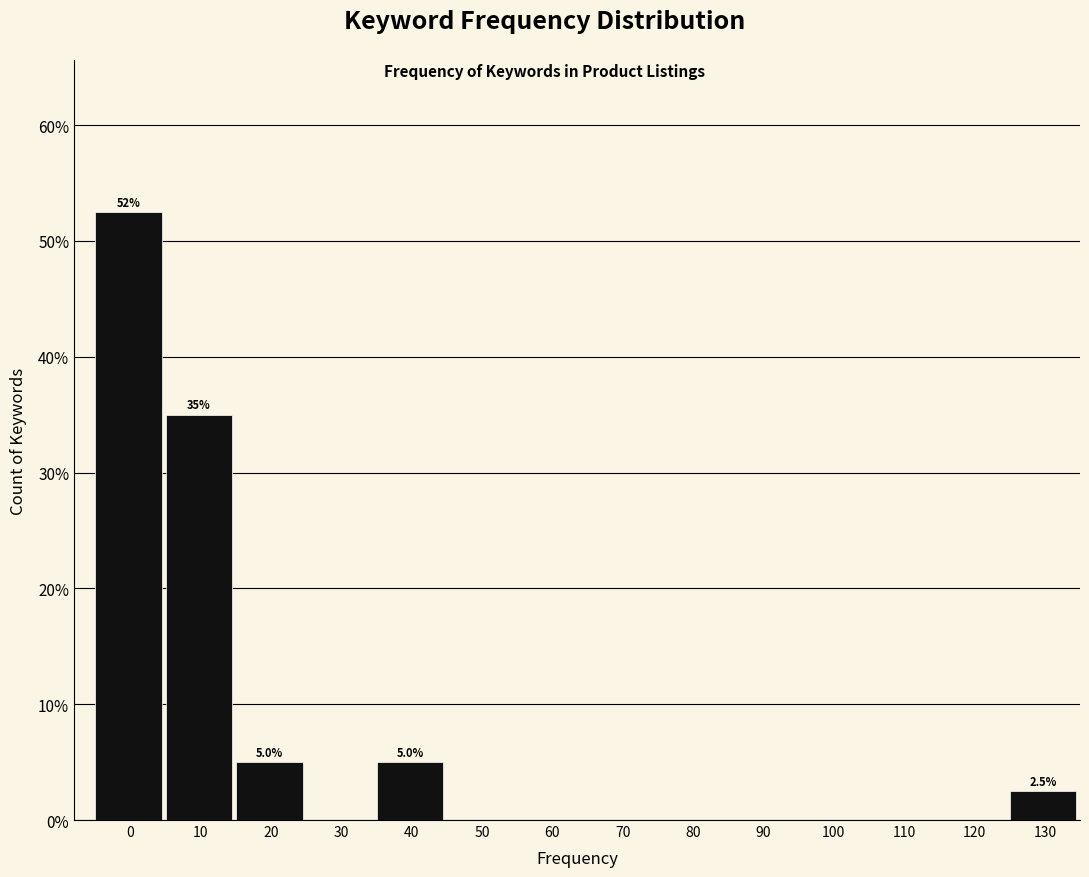

Reading left to right, extract all data points from this chart.

0=52.5	10=35.0	20=5.0	30=0.0	40=5.0	50=0.0	60=0.0	70=0.0	80=0.0	90=0.0	100=0.0	110=0.0	120=0.0	130=2.5